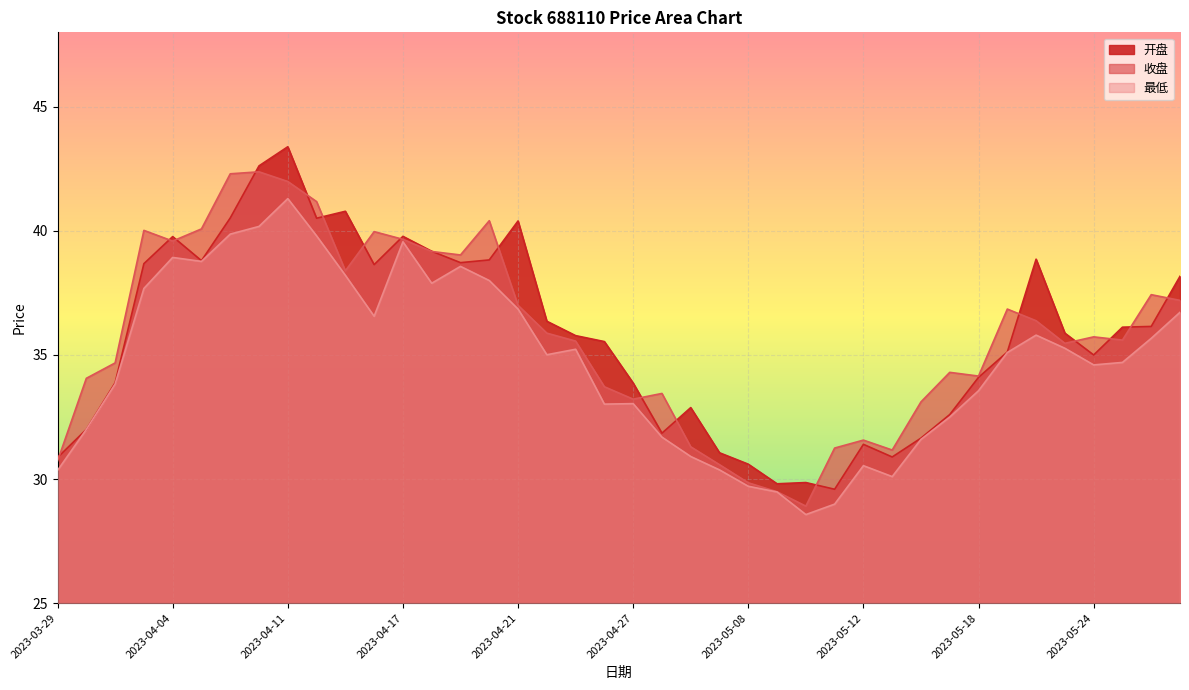

Where does the 最低 series first go above 35?

2023-04-03